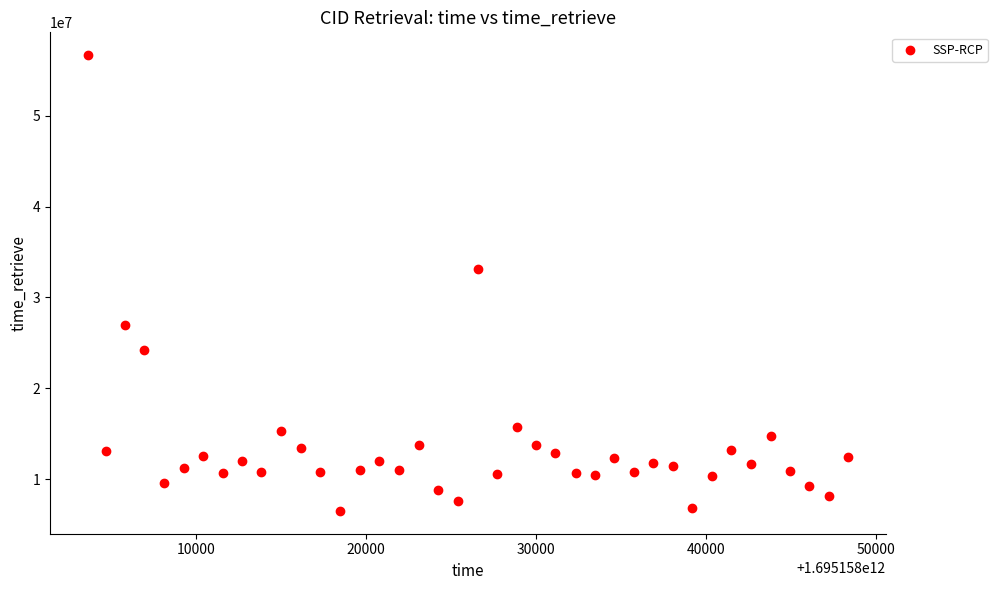

What Y value in the scatter plot is closest to 31584350?

33145629